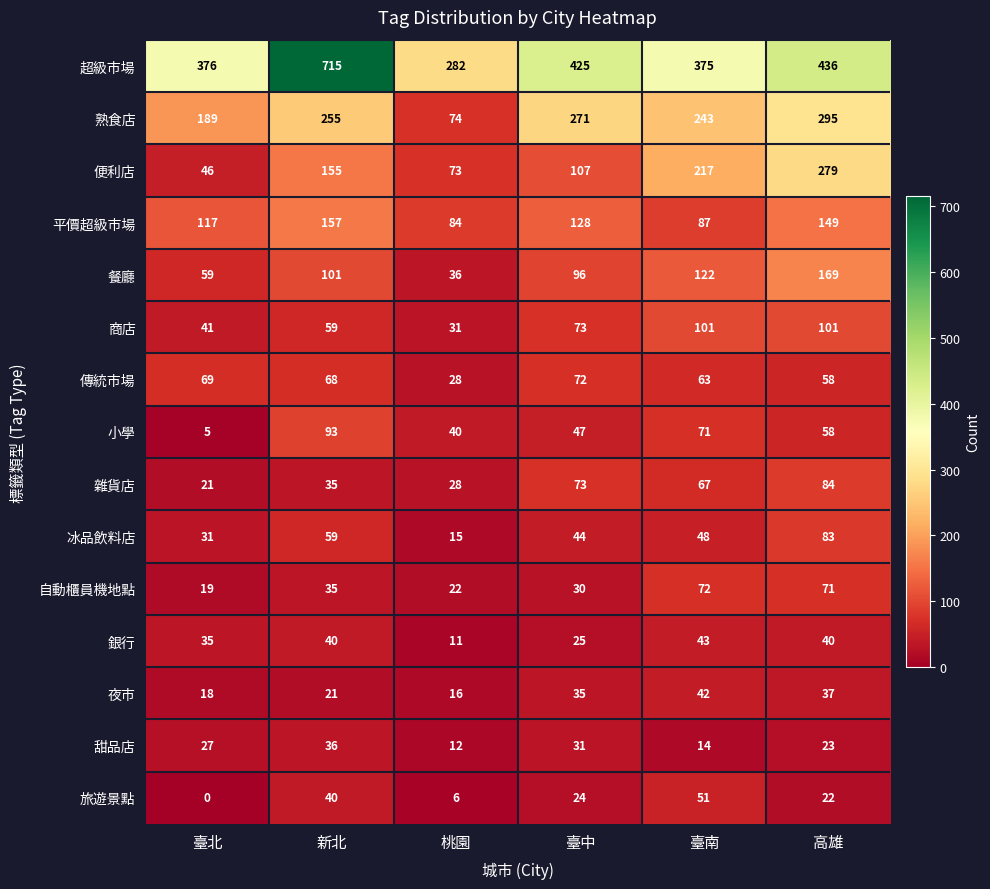

The value of 商店 at 桃園 is 31. True or false?

True